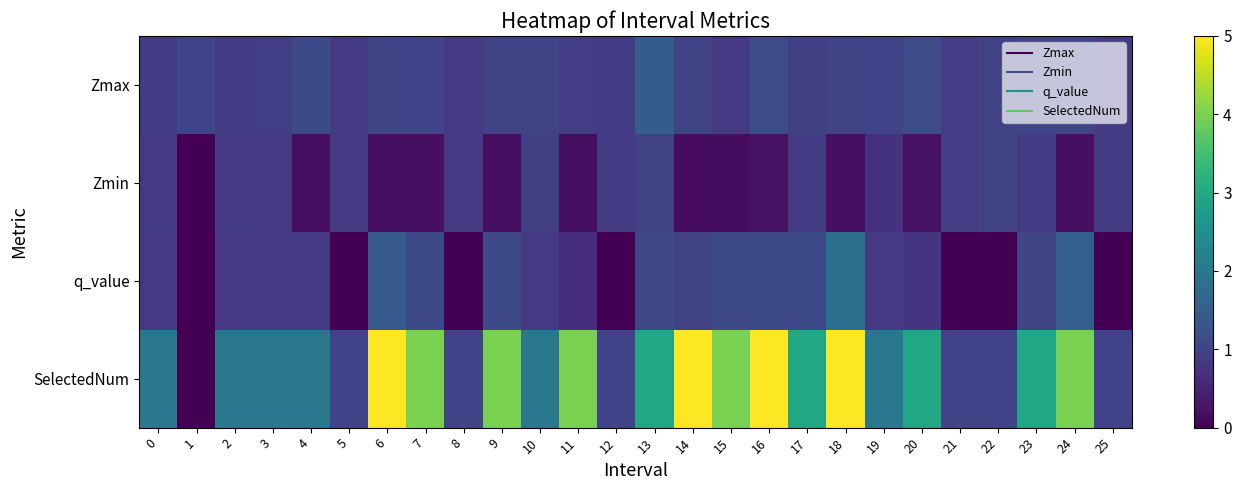

Reading left to right, list all the values displayed in this chart.

Zmax: 0=0.9	1=1.0	2=0.9	3=0.9	4=1.1	5=0.8	6=1.0	7=1.0	8=0.8	9=1.0	10=1.0	11=0.9	12=0.9	13=1.5	14=1.0	15=0.8	16=1.2	17=0.9	18=1.0	19=1.0	20=1.1	21=0.9	22=1.0	23=1.0	24=1.0	25=0.9
Zmin: 0=0.8	1=0.0	2=0.9	3=0.8	4=0.2	5=0.8	6=0.2	7=0.2	8=0.8	9=0.2	10=1.0	11=0.2	12=0.9	13=1.0	14=0.2	15=0.2	16=0.2	17=0.9	18=0.2	19=0.7	20=0.2	21=0.9	22=1.0	23=0.9	24=0.2	25=0.9
q_value: 0=0.8	1=0.0	2=0.8	3=0.8	4=0.8	5=0.0	6=1.4	7=1.1	8=0.0	9=1.1	10=0.8	11=0.7	12=0.0	13=1.1	14=1.0	15=1.1	16=1.1	17=1.1	18=1.8	19=0.8	20=0.8	21=0.0	22=0.0	23=1.0	24=1.5	25=0.0
SelectedNum: 0=2.0	1=0.0	2=2.0	3=2.0	4=2.0	5=1.0	6=5.0	7=4.0	8=1.0	9=4.0	10=2.0	11=4.0	12=1.0	13=3.0	14=5.0	15=4.0	16=5.0	17=3.0	18=5.0	19=2.0	20=3.0	21=1.0	22=1.0	23=3.0	24=4.0	25=1.0